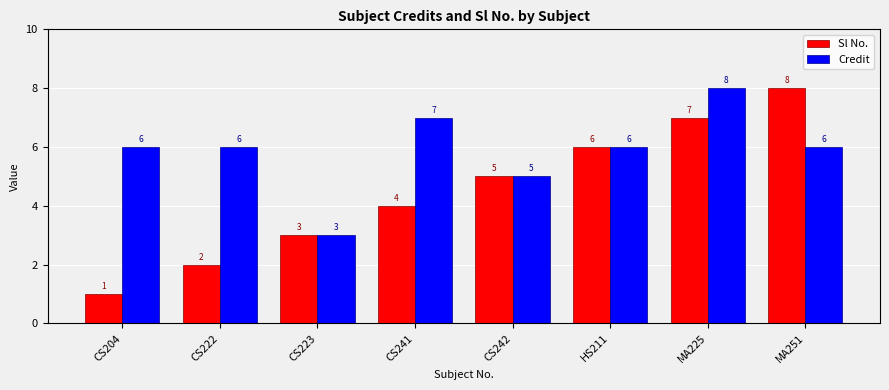

Where is Credit nearest to the value 5?

CS242